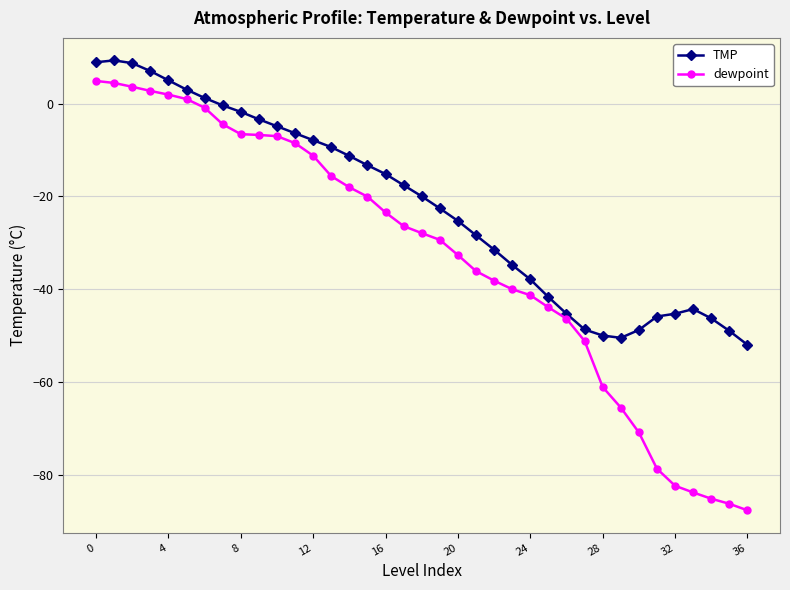

What is the sum of all TMP values?

-816.8